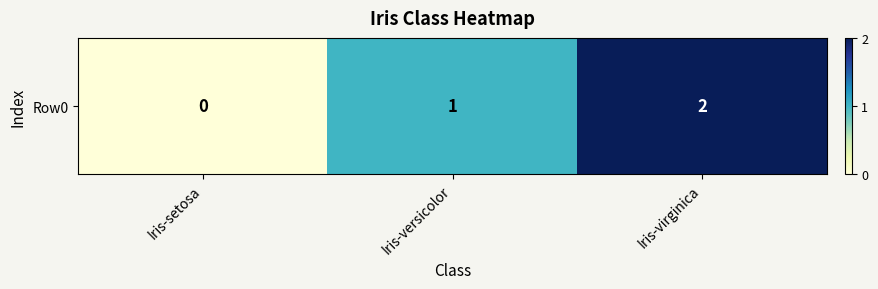

At which label is the value closest to 1?

Iris-versicolor